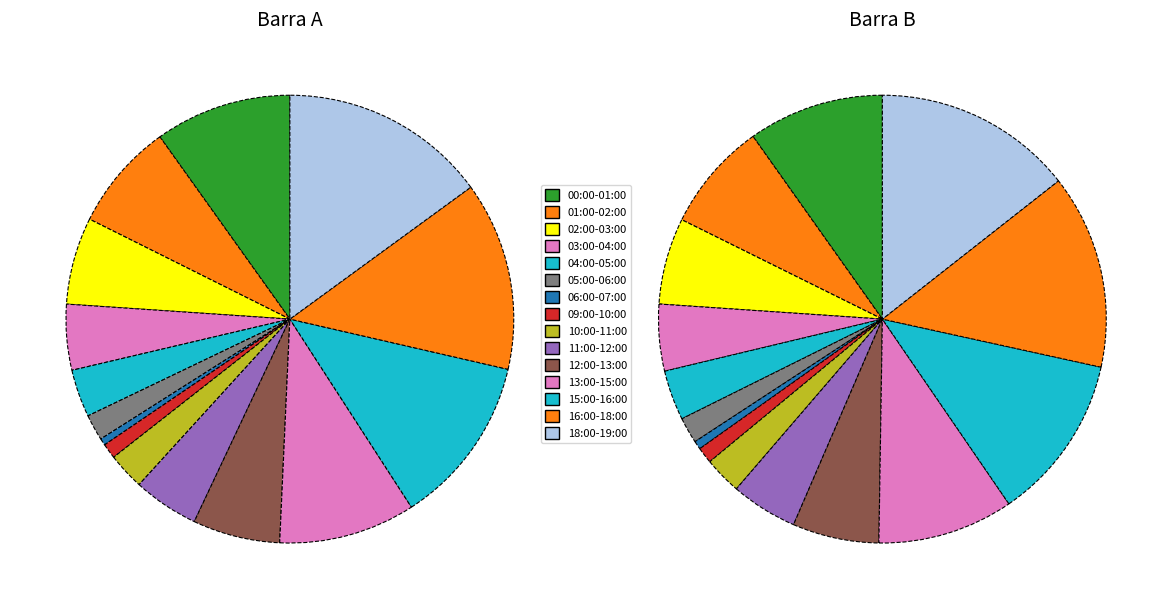

Which slice is the smallest?

7